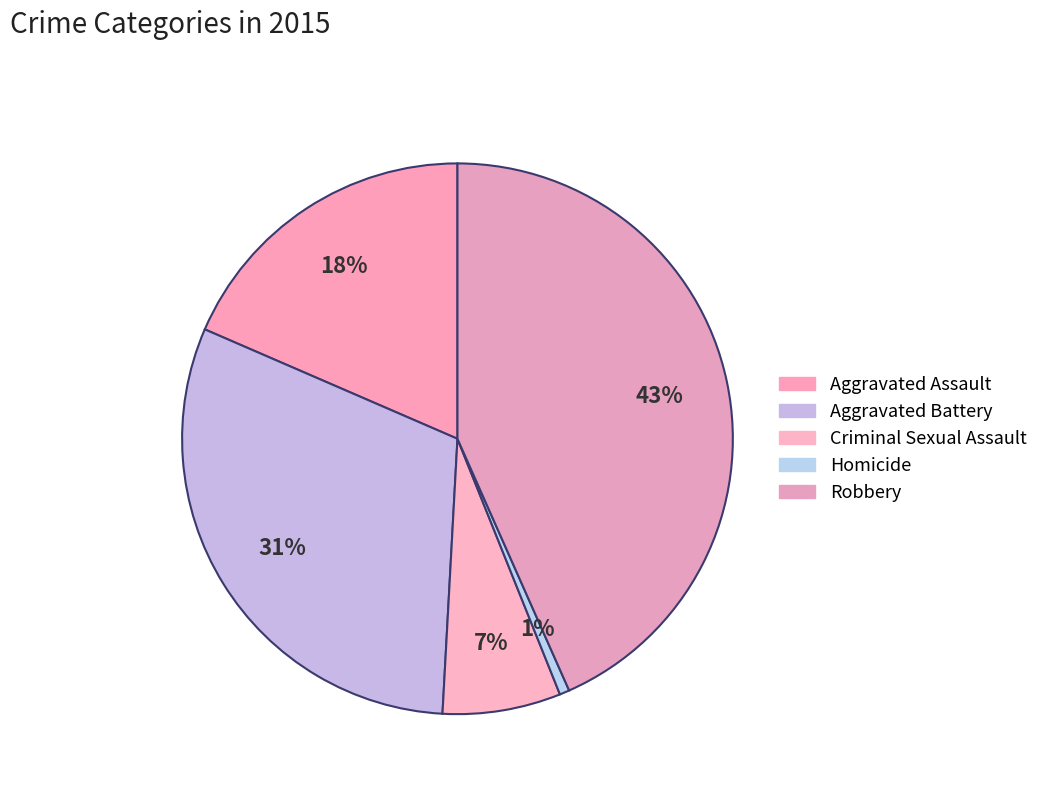

Does Robbery represent more than half of the total?

No